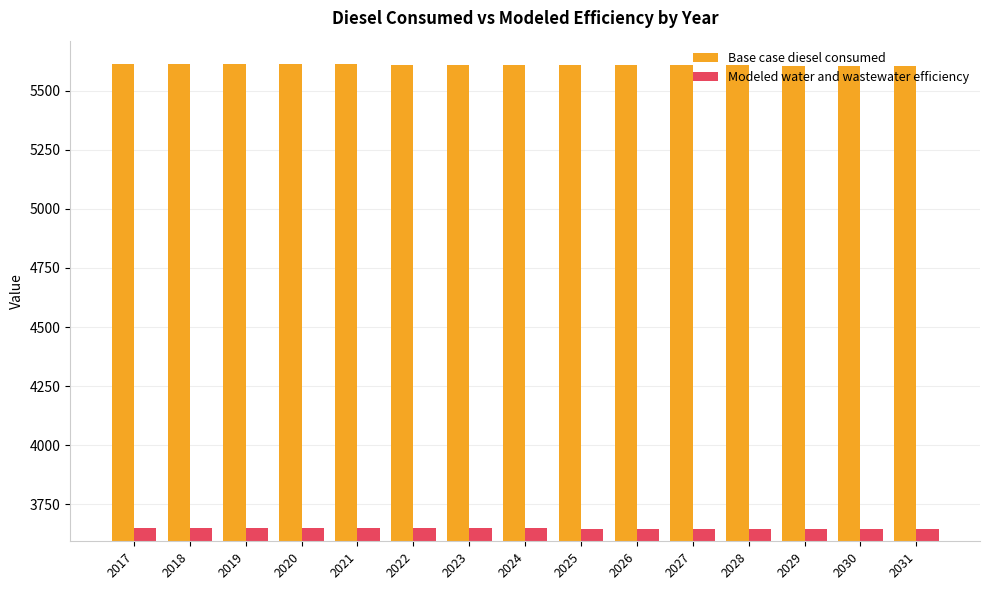

Which series has the largest total across all categories?

Base case diesel consumed